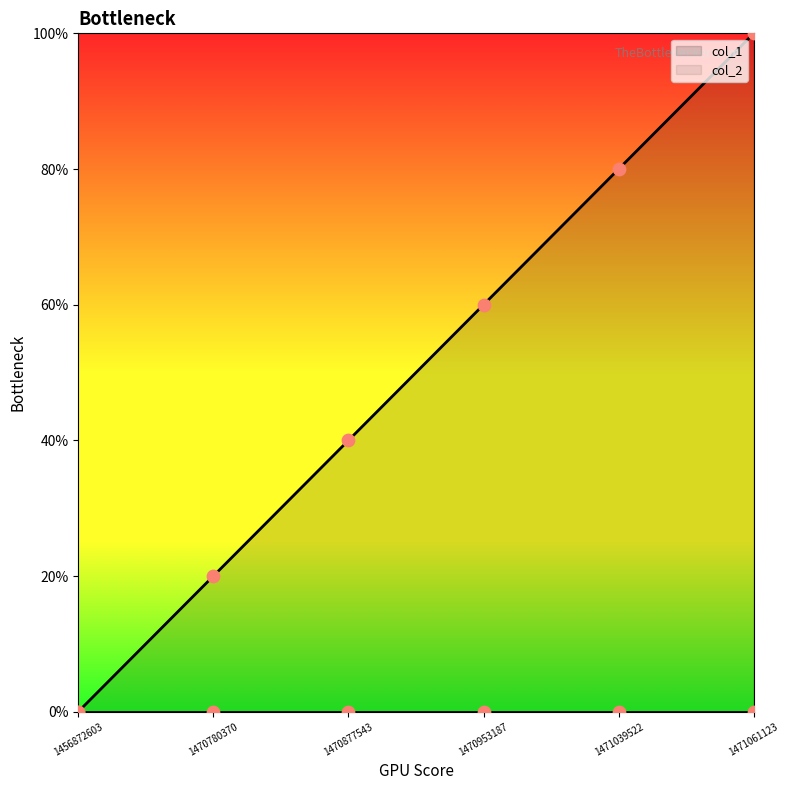

What is the change in value from 1456872603 to 1470877543?

+2